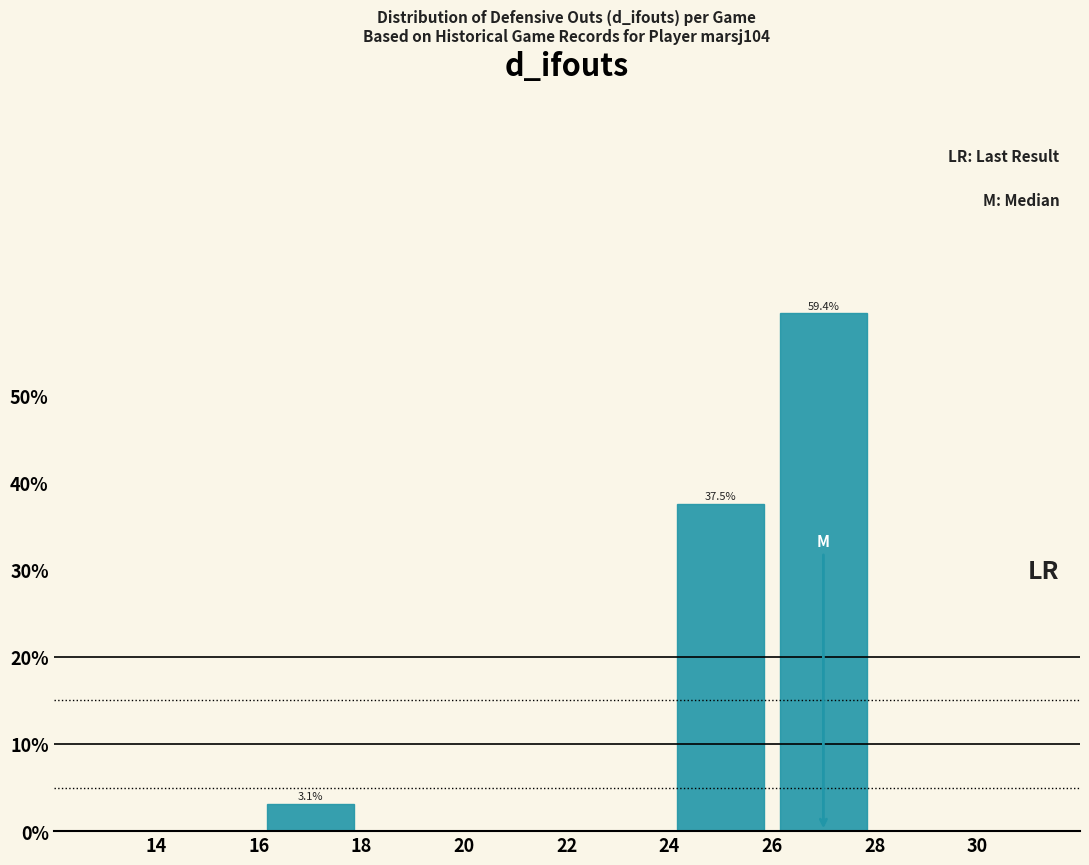

Which range on the x-axis has the tallest bar?

26 to 28